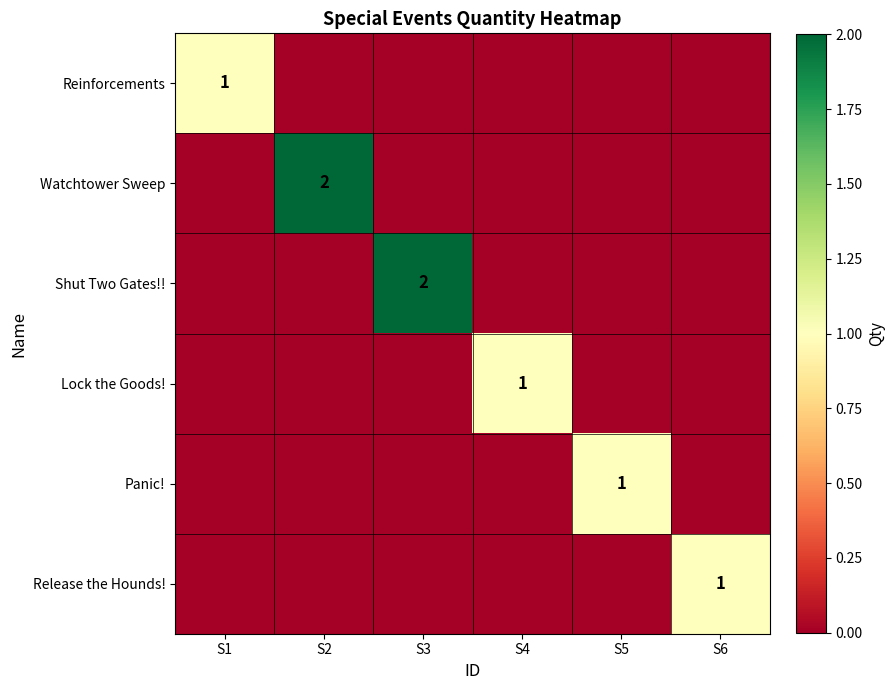

Which category has the highest value in the Reinforcements series?

S1